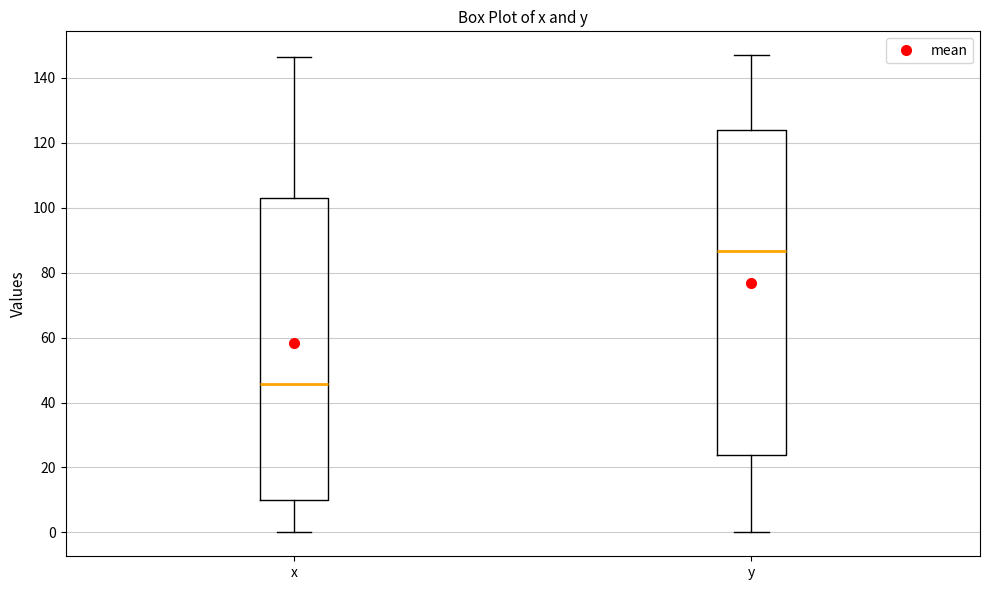

Which box has the lowest median line?

x